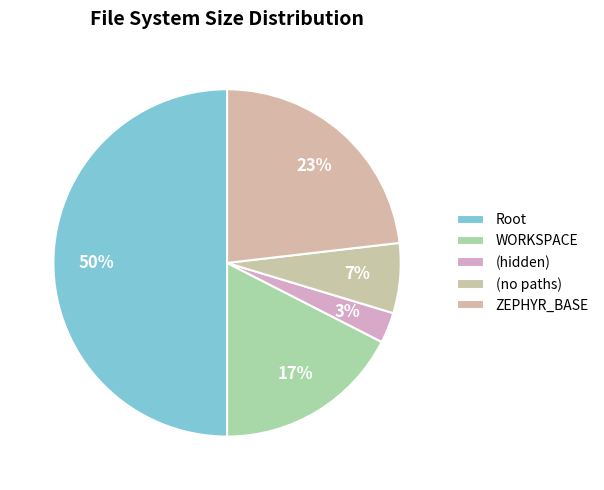

Between (no paths) and Root, which is larger?

Root